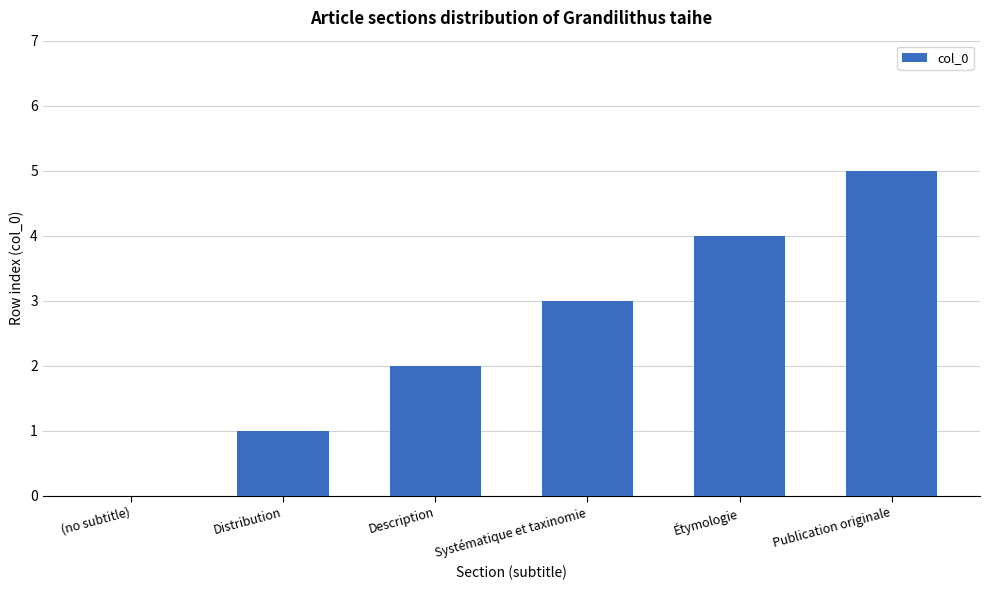

What is the sum of all values?

15